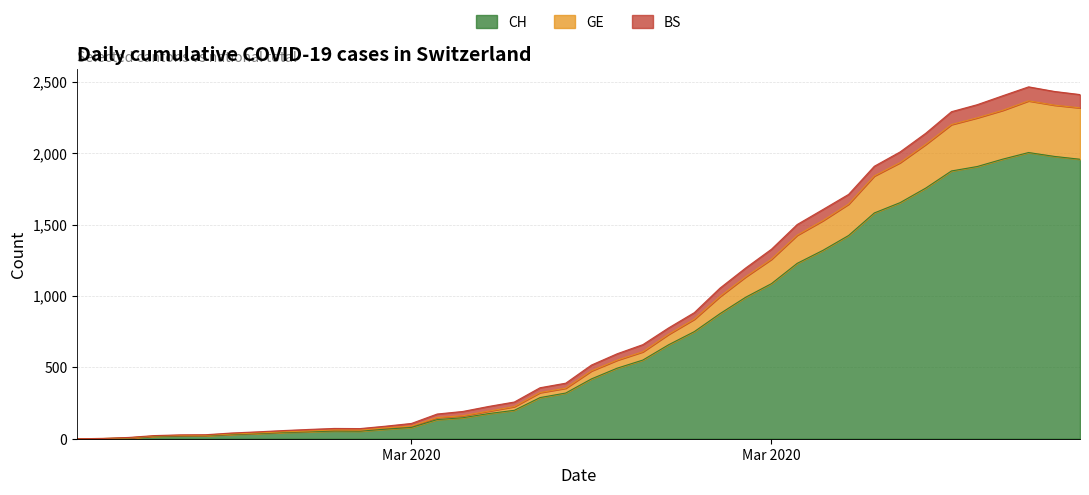

At how many categories does at least one series exceed 143?

26